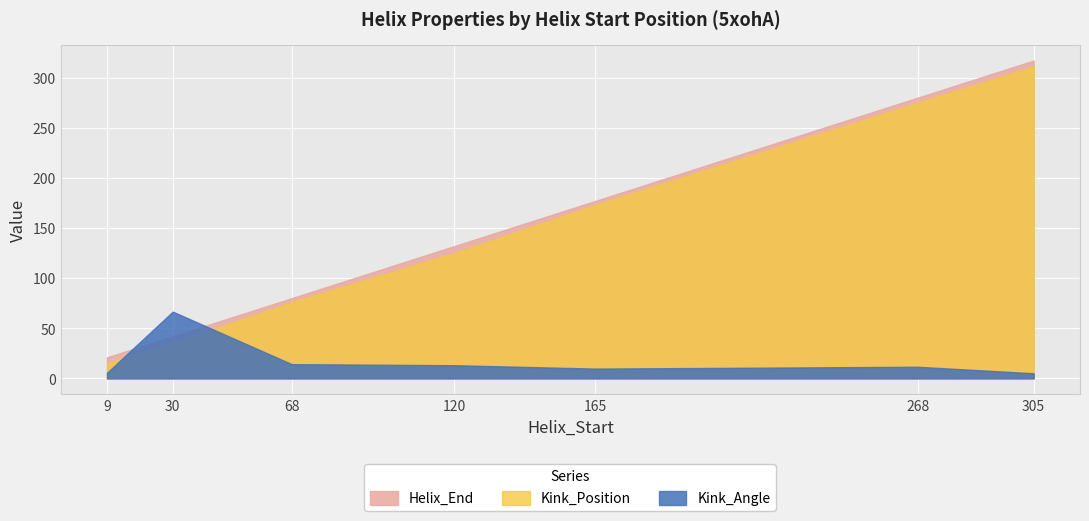

Which series changed the most between 9 and 120?

Helix_End